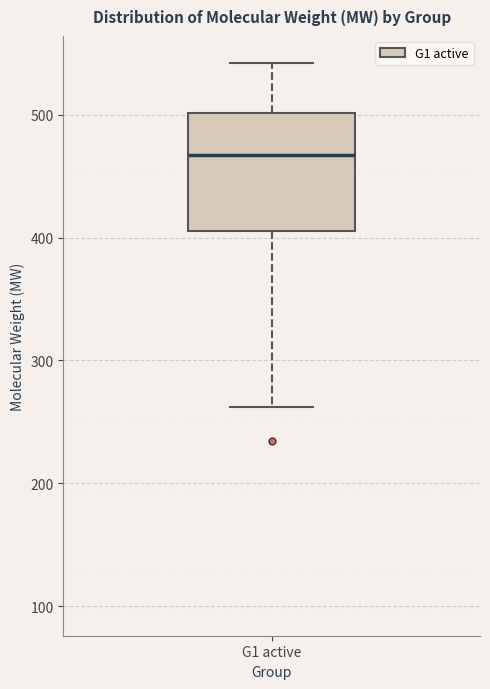

Transcribe this box plot: give where the median line is, the range the box spans, and where the two whiskers end, as read against the y-axis. The values are not printed on the chart, so give them approximately, as read against the axis.

median 470, box 410 to 500, whiskers 260 to 540